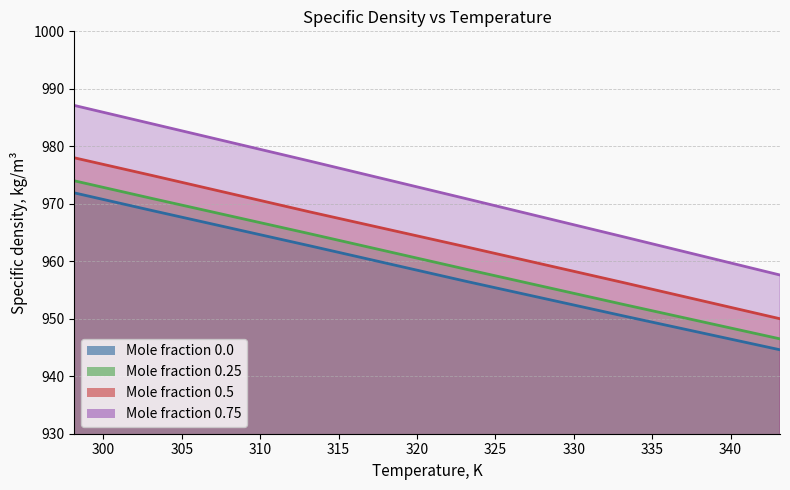

Which category has the highest value across all series?

298.15